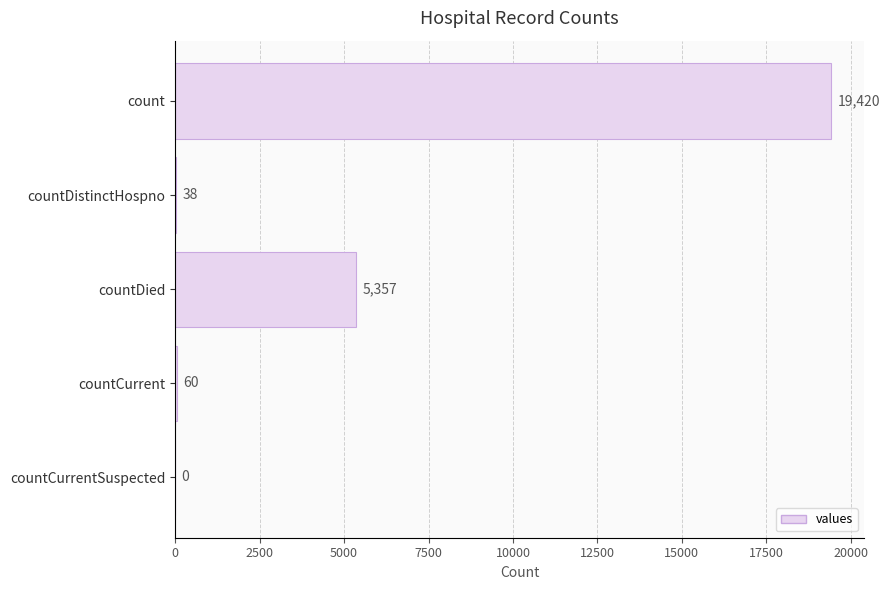

Which category has the highest value across all series?

count